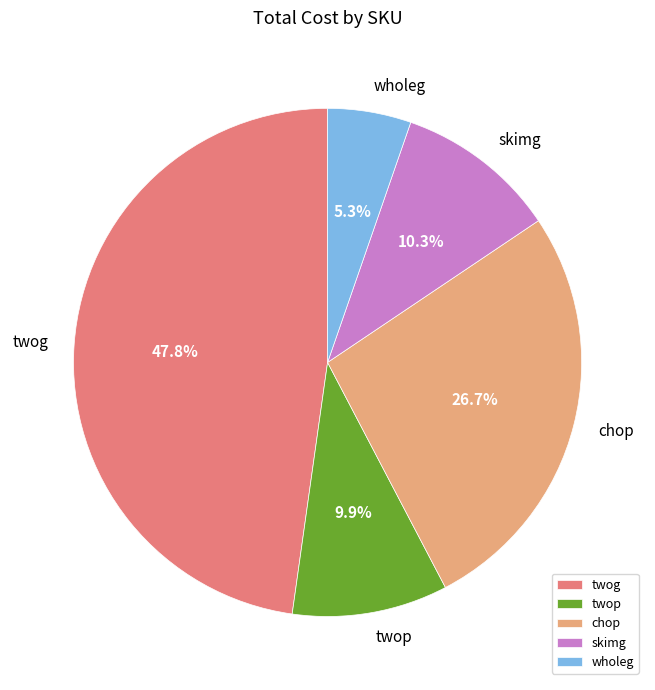

Approximately how many times larger is the value at skimg compared to wholeg?

1.9